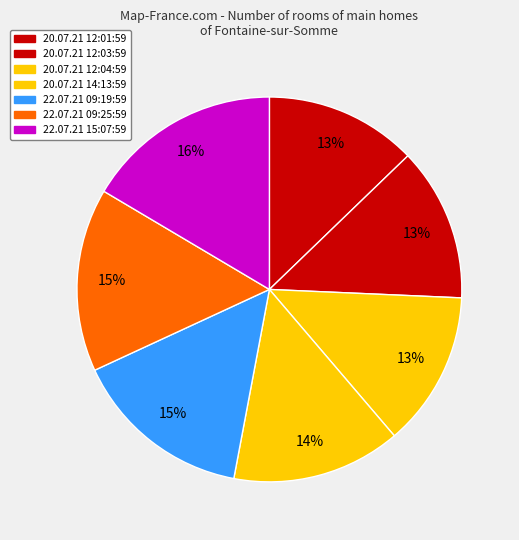

To the nearest percent, what is the combined percentage of 22.07.21 09:19:59 and 20.07.21 12:01:59?

28%